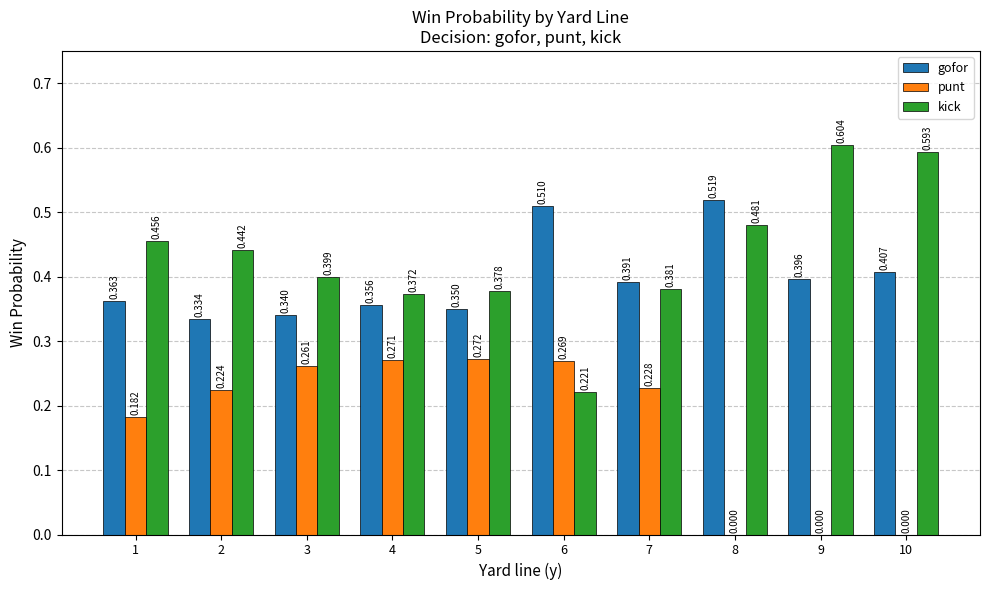

How many gofor values are between 0 and 1?

10